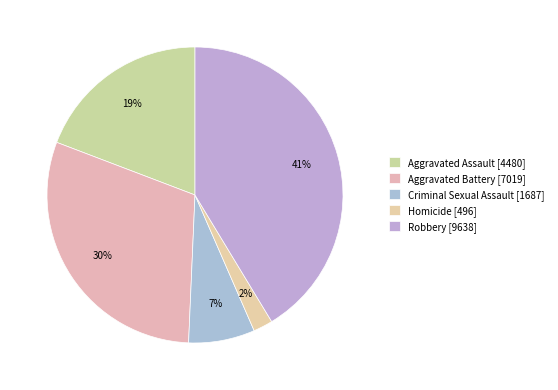

Does Criminal Sexual Assault account for over 50% of the chart?

No